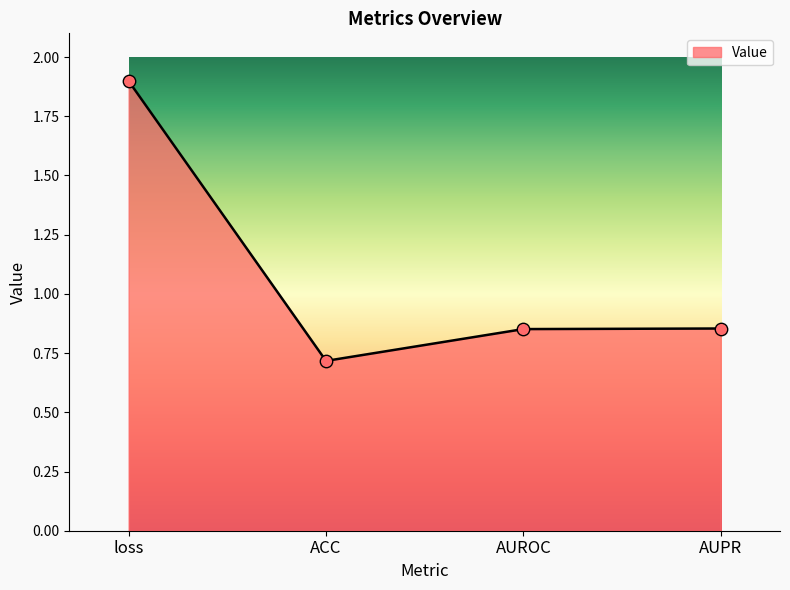

Approximately how many times larger is the value at ACC compared to loss?

0.4